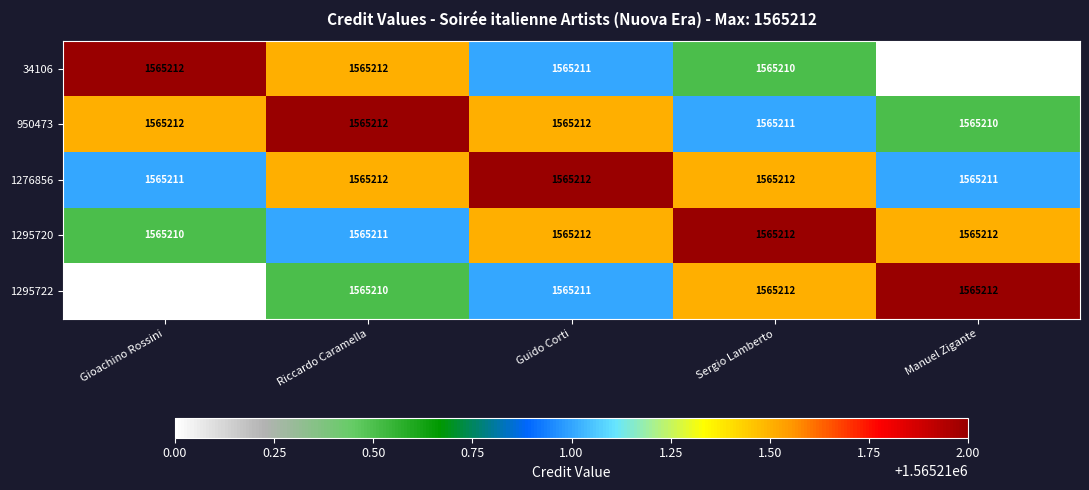

What is the sum of the 34106 values at Gioachino Rossini and Manuel Zigante?

3130422